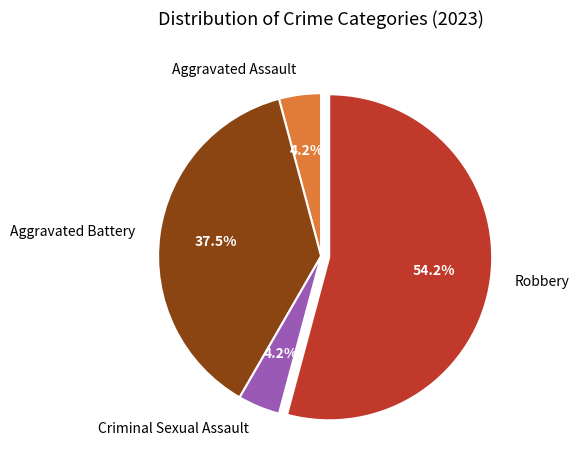

Which category has the biggest portion of the pie?

Robbery